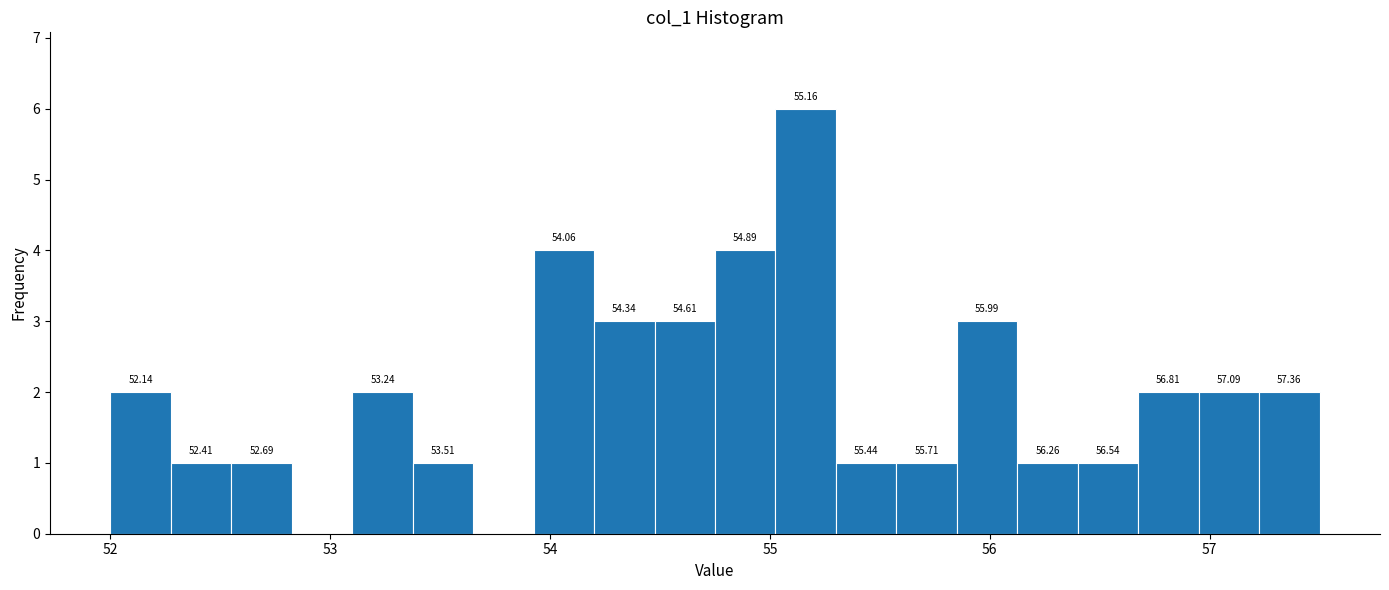

Around what value on the x-axis is the tallest bar? Give the approximate position of its centre, as read against the axis.

55.2